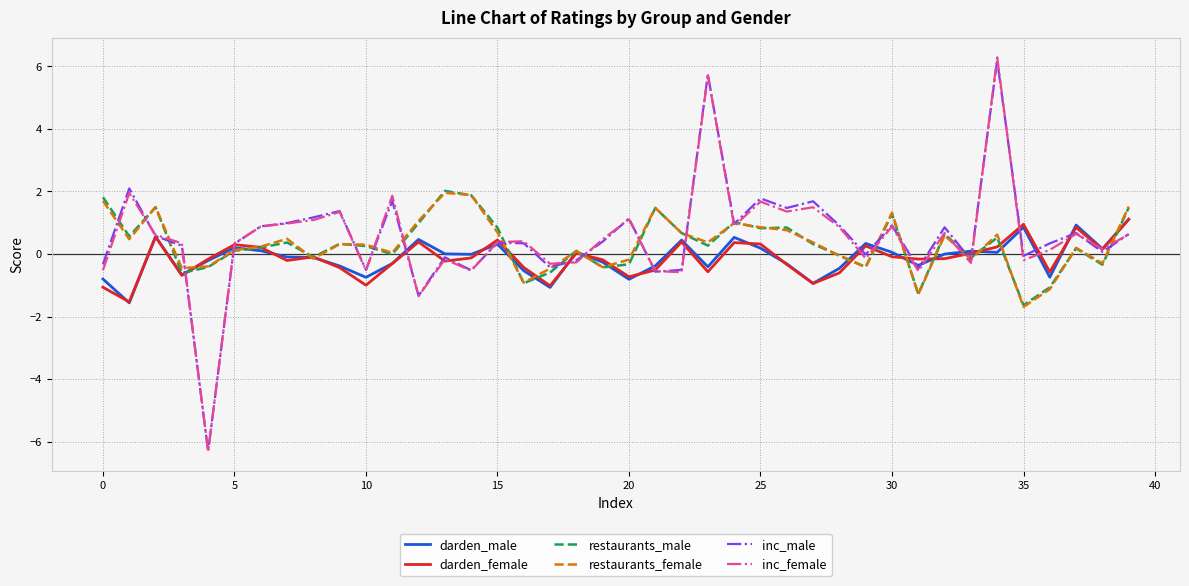

How many lines are shown in the chart?

6